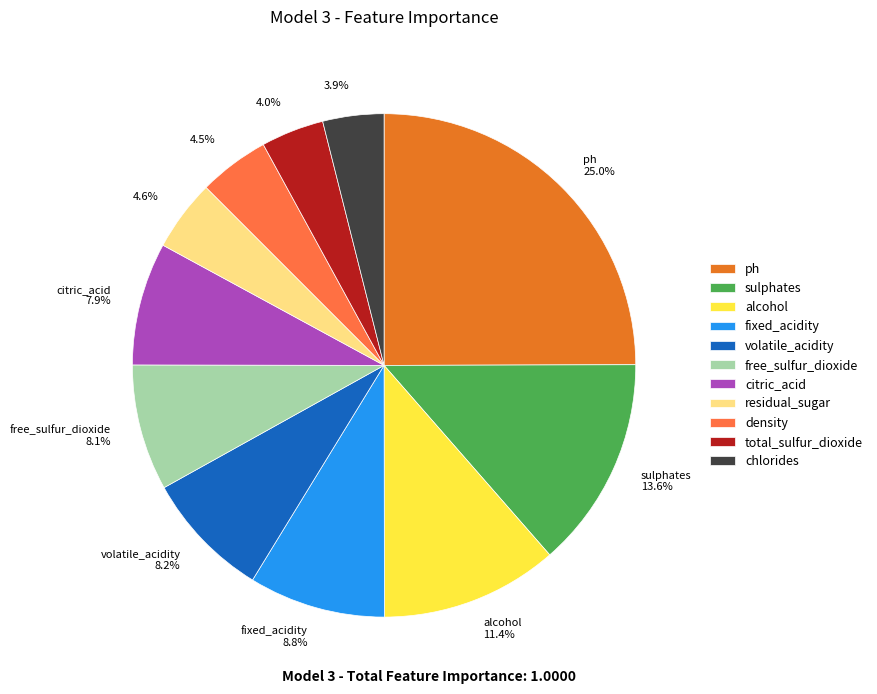

To the nearest percent, what is the difference between the citric_acid and fixed_acidity slice percentages?

1%